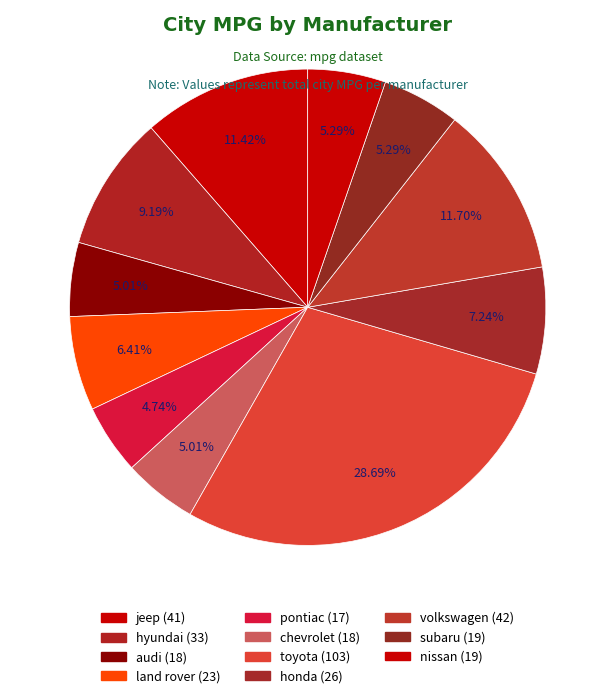

How many segments does this pie chart have?

11